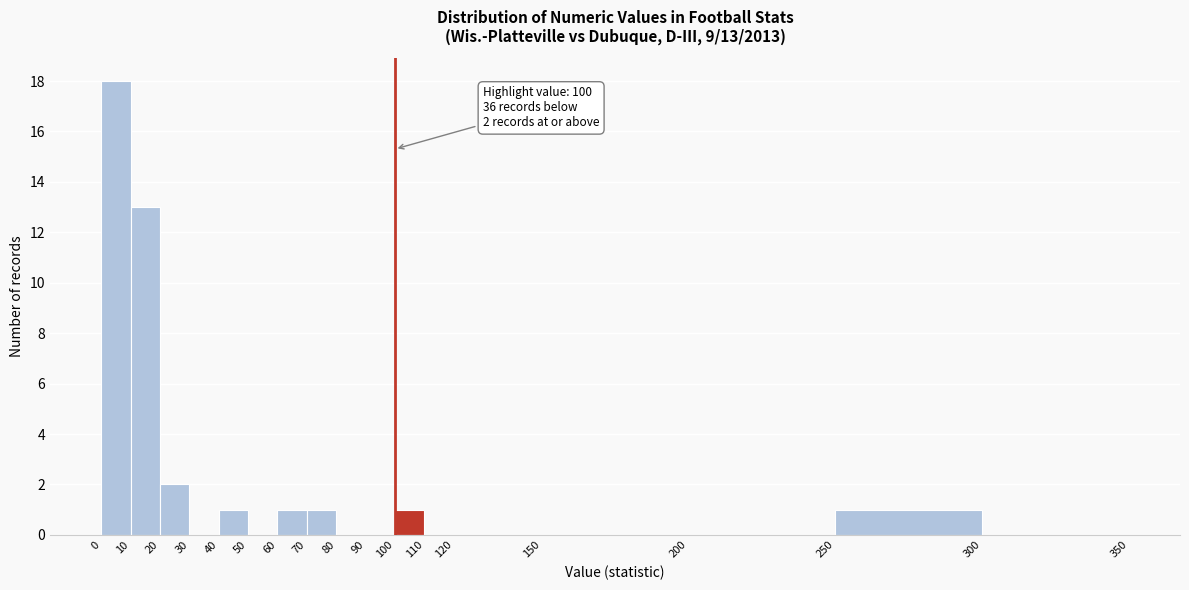

Which range on the x-axis has the tallest bar?

0 to 10